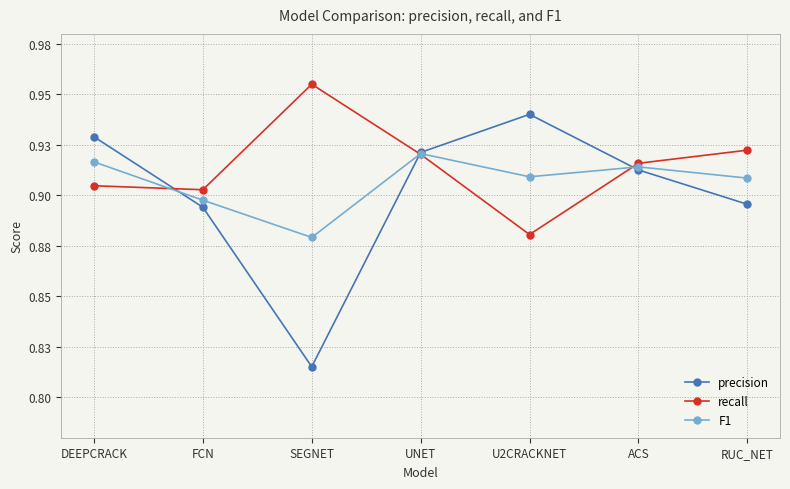

What are all the series names shown in the legend?

precision, recall, F1